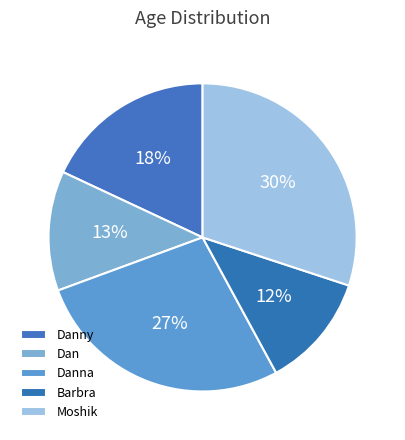

Count the number of slices in the pie.

5